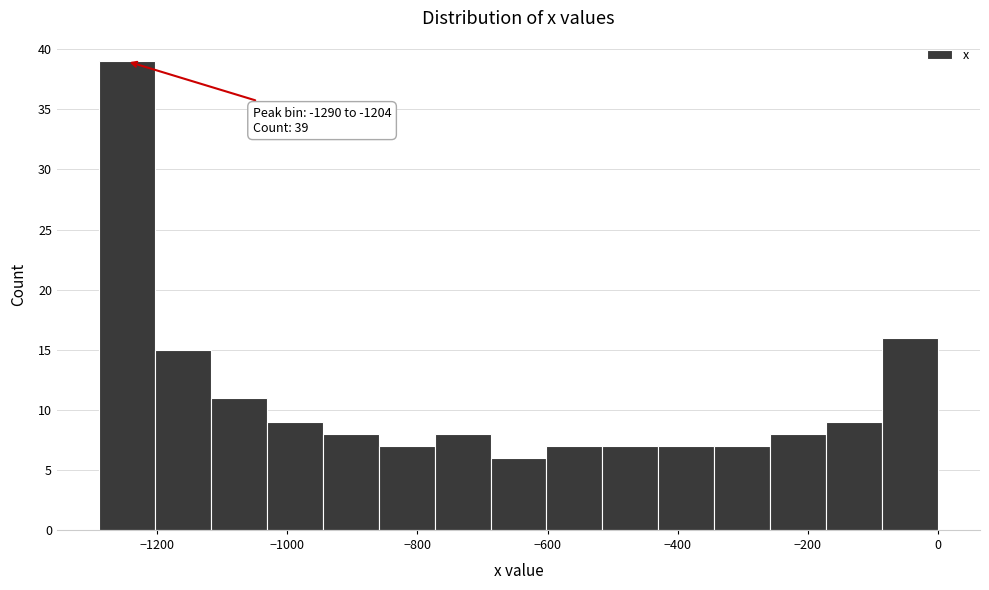

Over which range of the x-axis is the bar tallest?

-1280 to -1200